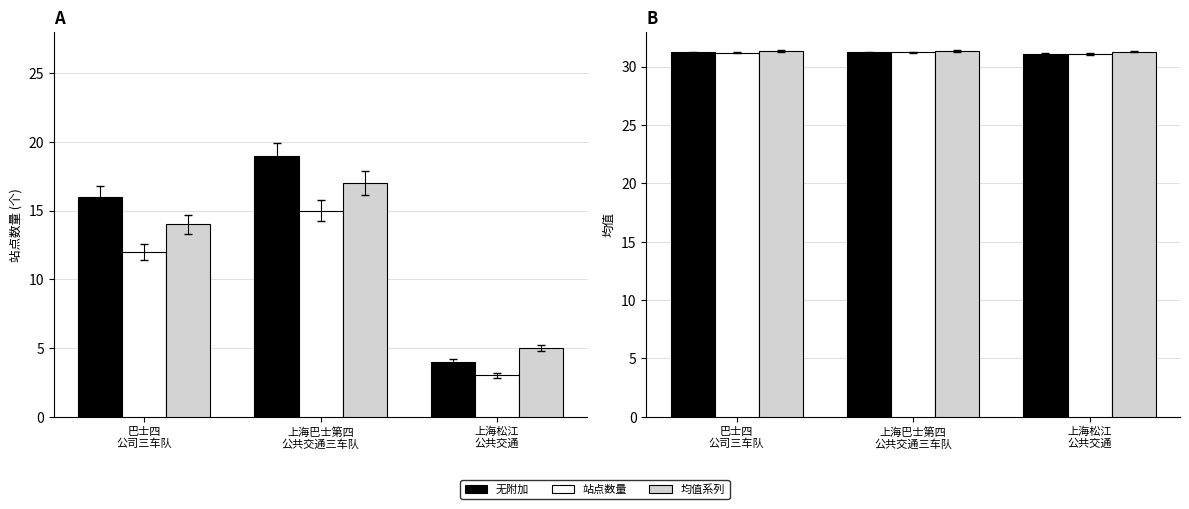

At how many categories does at least one series exceed 7?

3